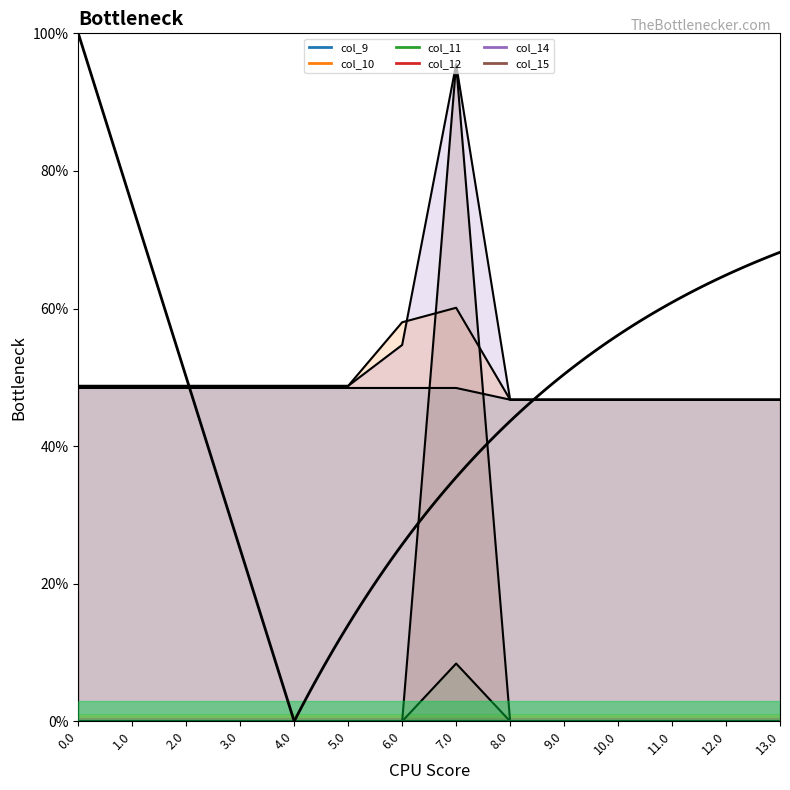

How many intersections are there between col_10 and col_15?

2